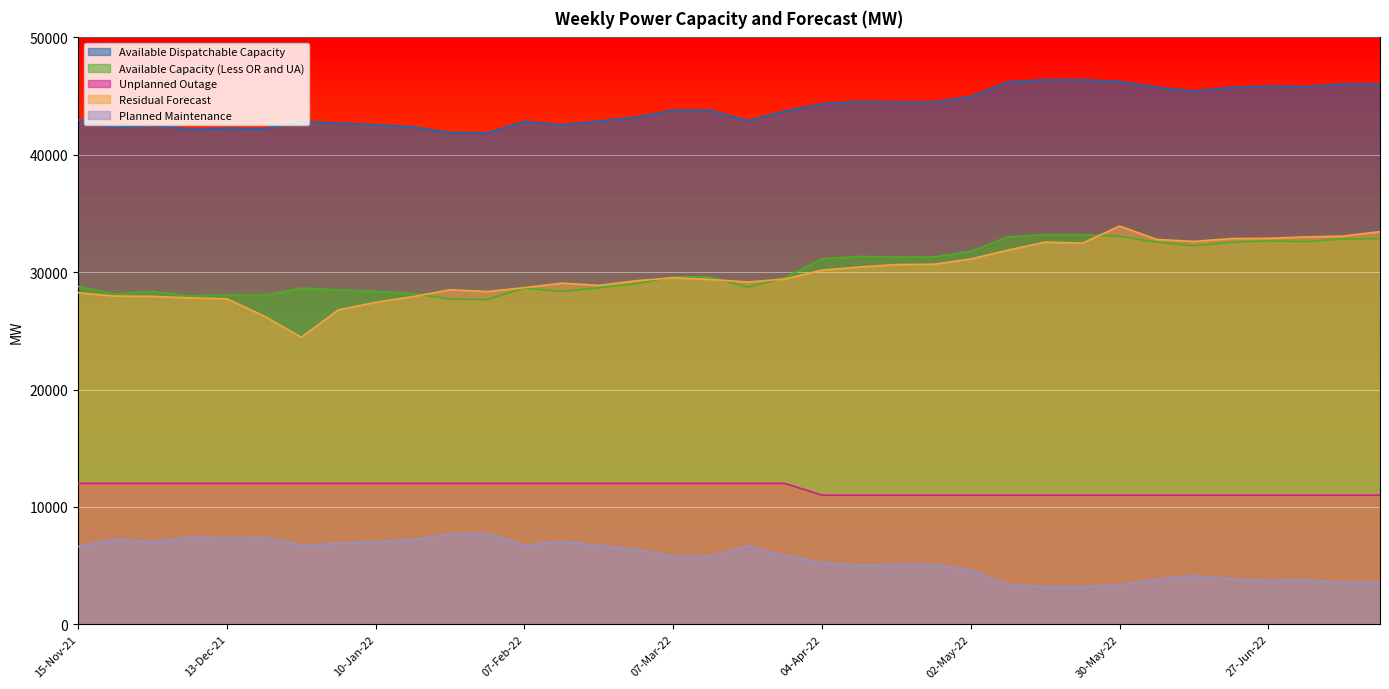

The Planned Maintenance series shows 2910 at 06-Dec-21. True or false?

False